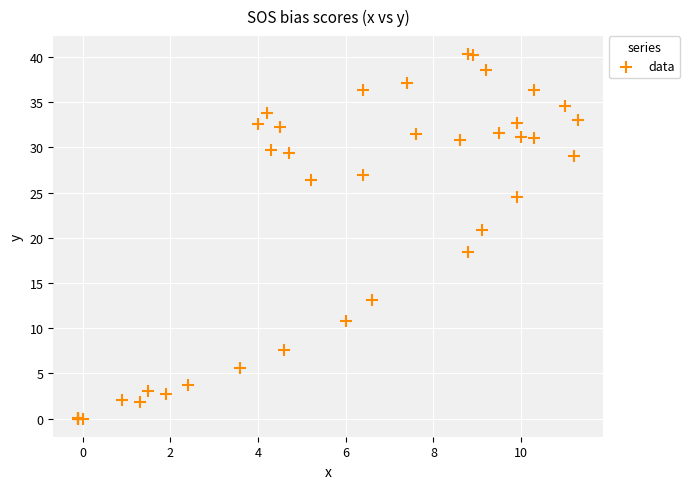

What Y value in the scatter plot is closest to 20?

20.9